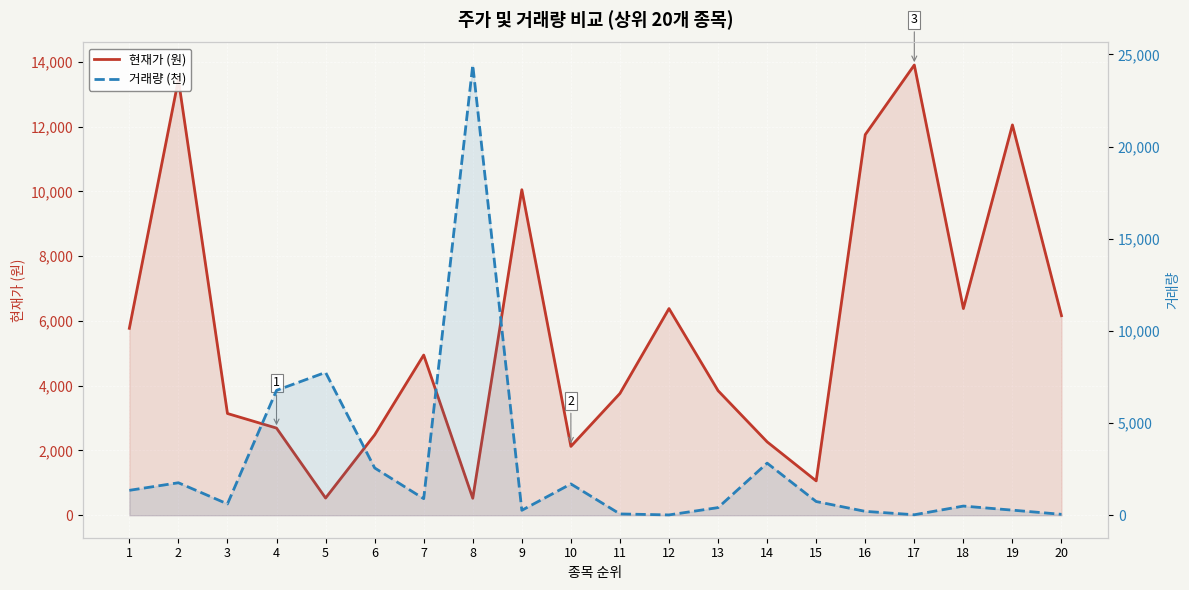

What is the smallest value displayed?

16